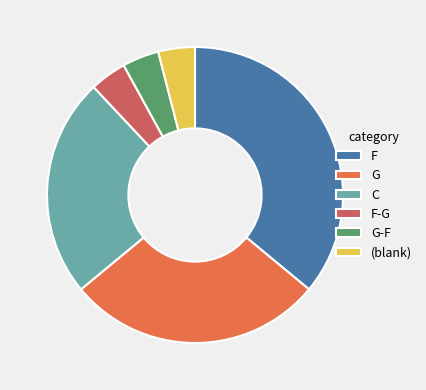

Count the number of slices in the pie.

6